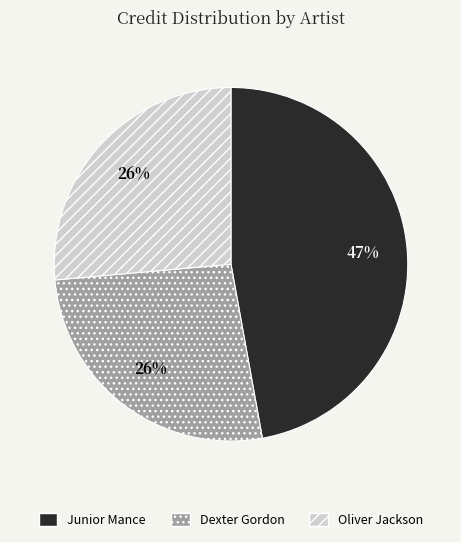

Do Dexter Gordon and Oliver Jackson together represent more than half of the pie?

Yes